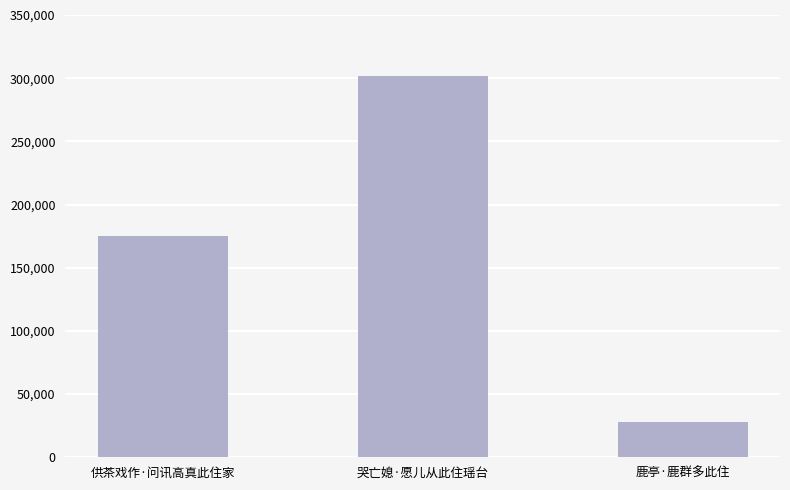

Reading left to right, what are all the values shown in this chart?

175044	301451	27878